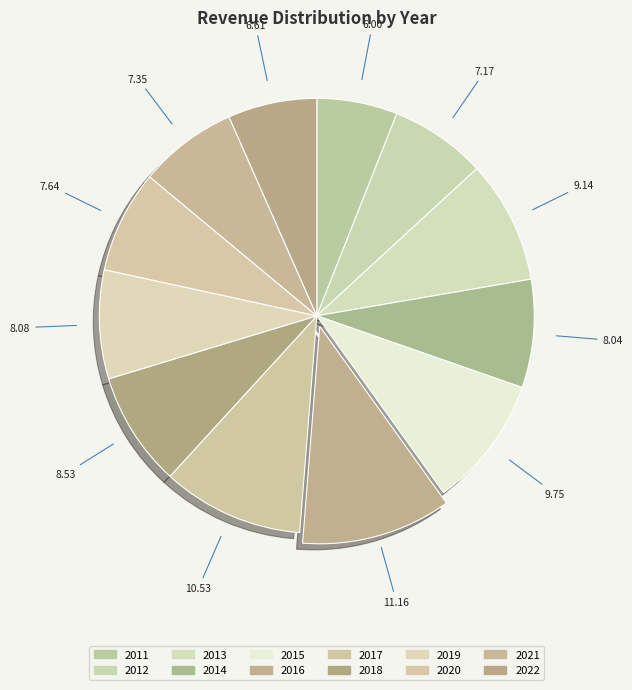

How many slices are in this pie chart?

12